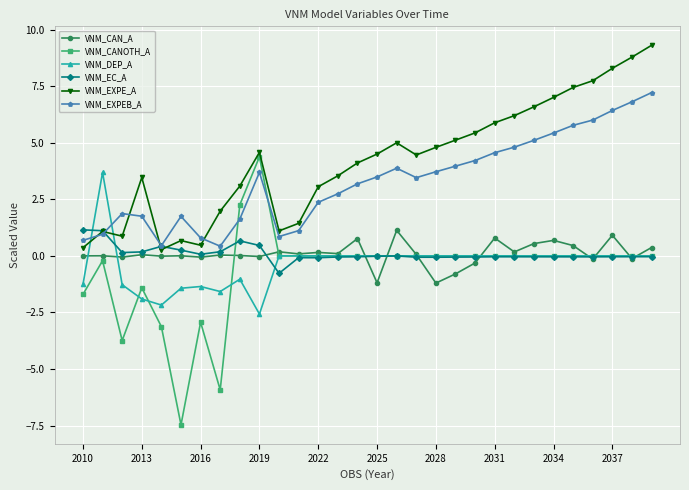

How many data points in VNM_EXPEB_A are above 3?

17